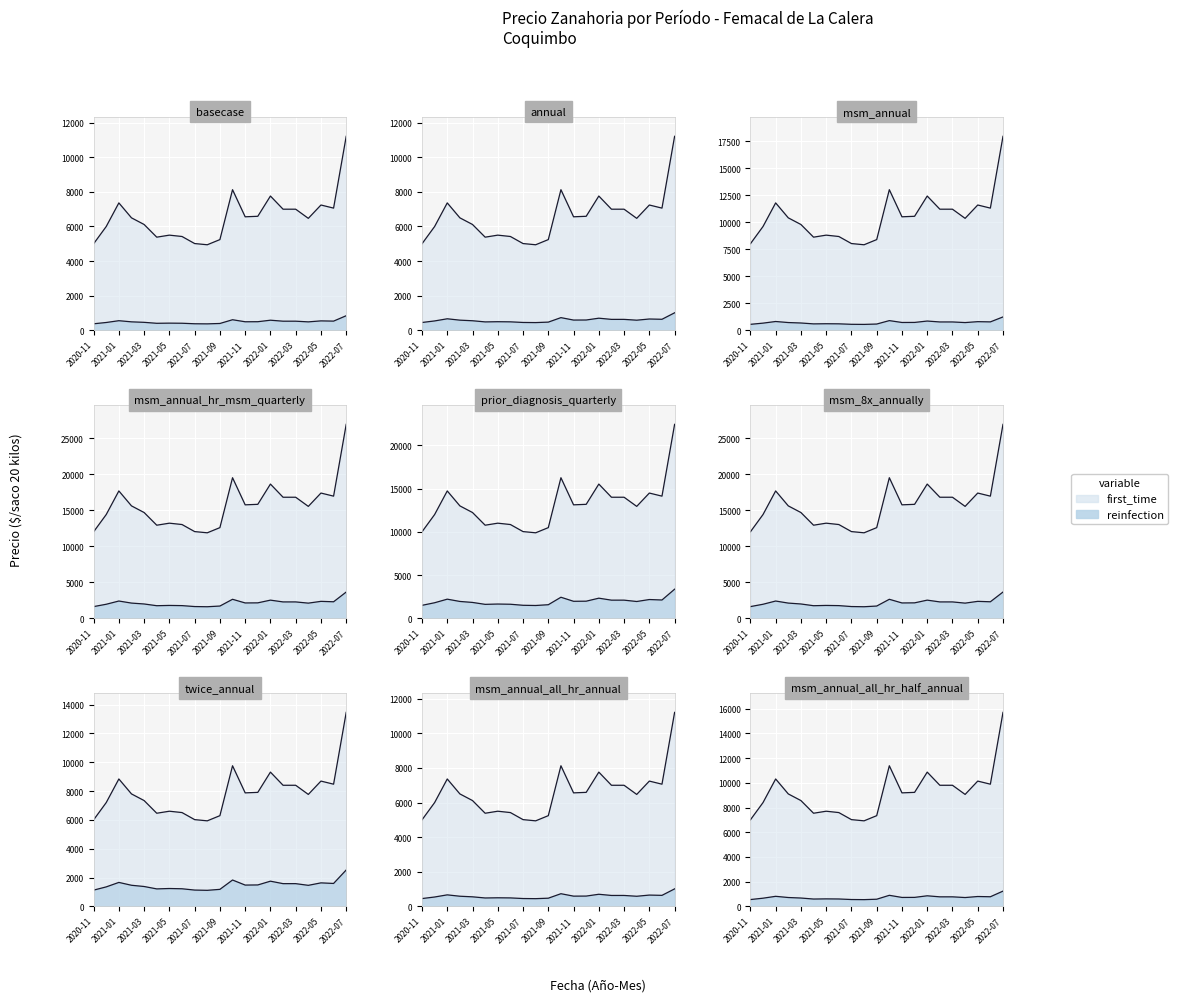

Reading left to right, extract all data points from this chart.

Precio promedio ponderado: 5000.0	6000.0	7364.0	6500.0	6116.0	5383.0	5500.0	5422.0	5014.0	4944.0	5243.0	8128.0	6561.0	6590.0	7761.0	7000.0	7000.0	6471.0	7242.0	7063.0	11214.0
Precio $/Kg: 450.0	540.0	664.2	585.0	550.8	484.2	495.0	487.8	451.8	444.6	471.6	730.8	590.4	594.0	698.4	630.0	630.0	583.2	651.6	635.4	1009.8